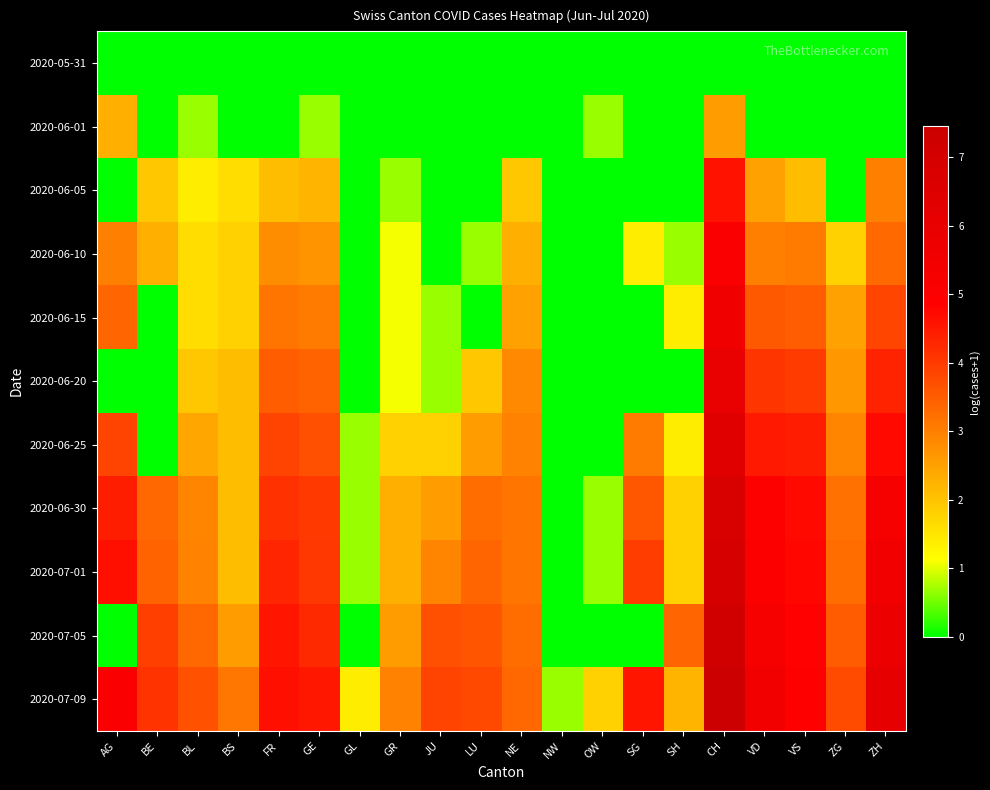

Which series changed the most between VD and VS?

2020-07-09